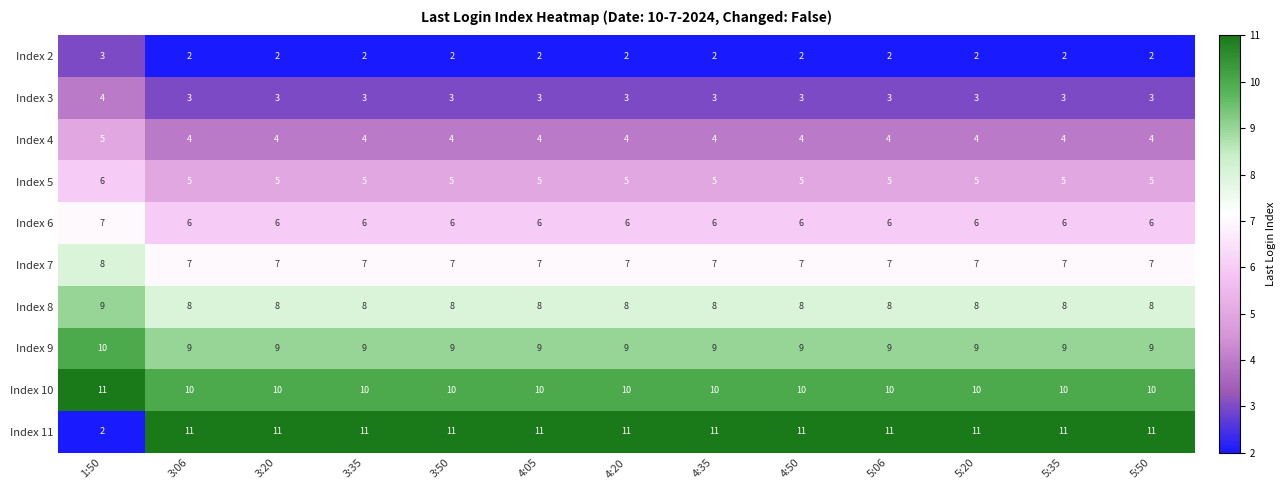

What is the minimum value shown in the chart?

2